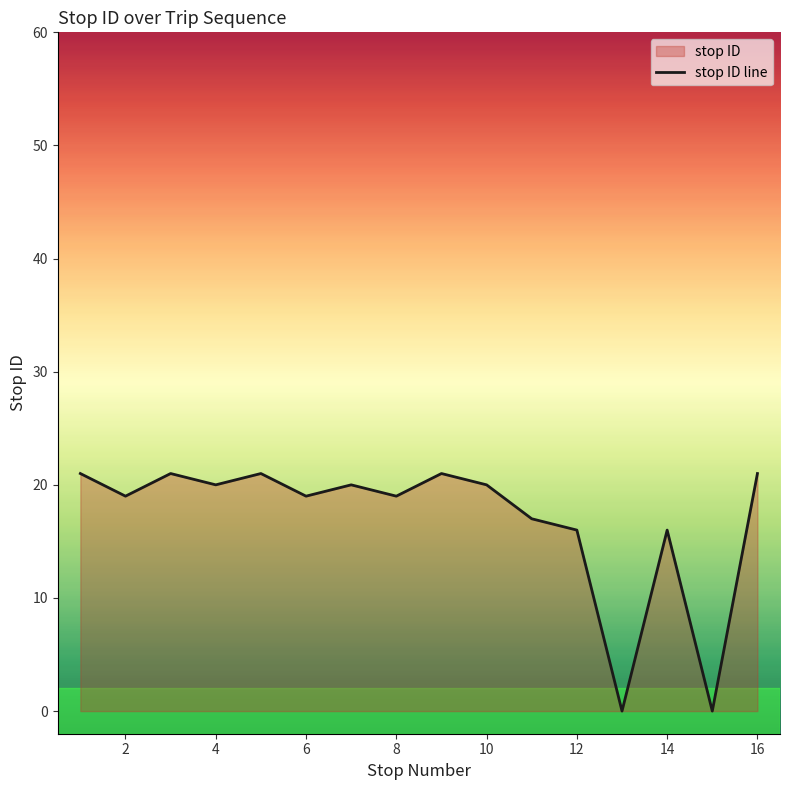

Approximately how many times larger is the value at 5 compared to 14?

1.3